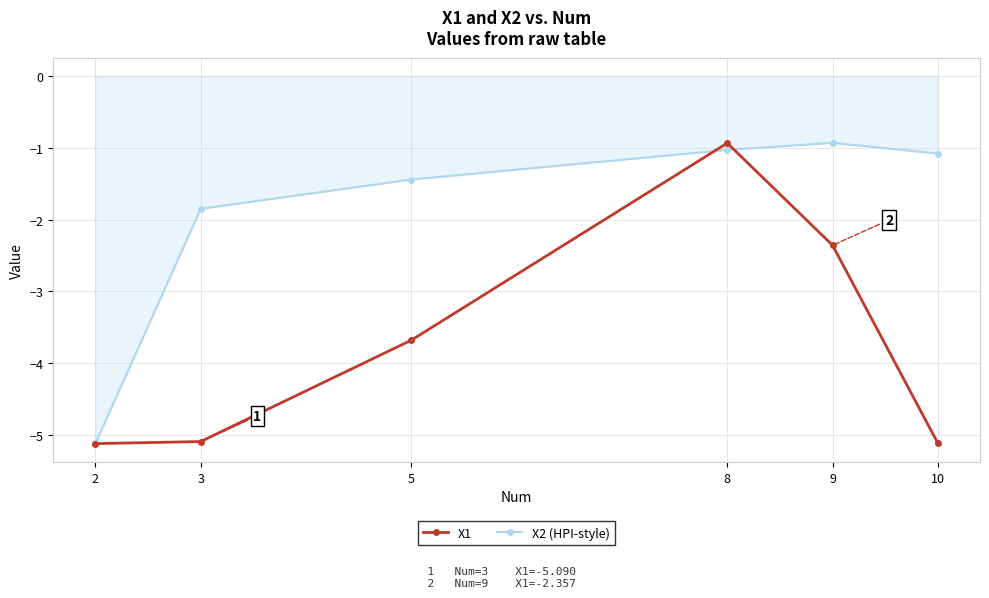

True or false: X2 (HPI-style) and X1 cross at least once.

True